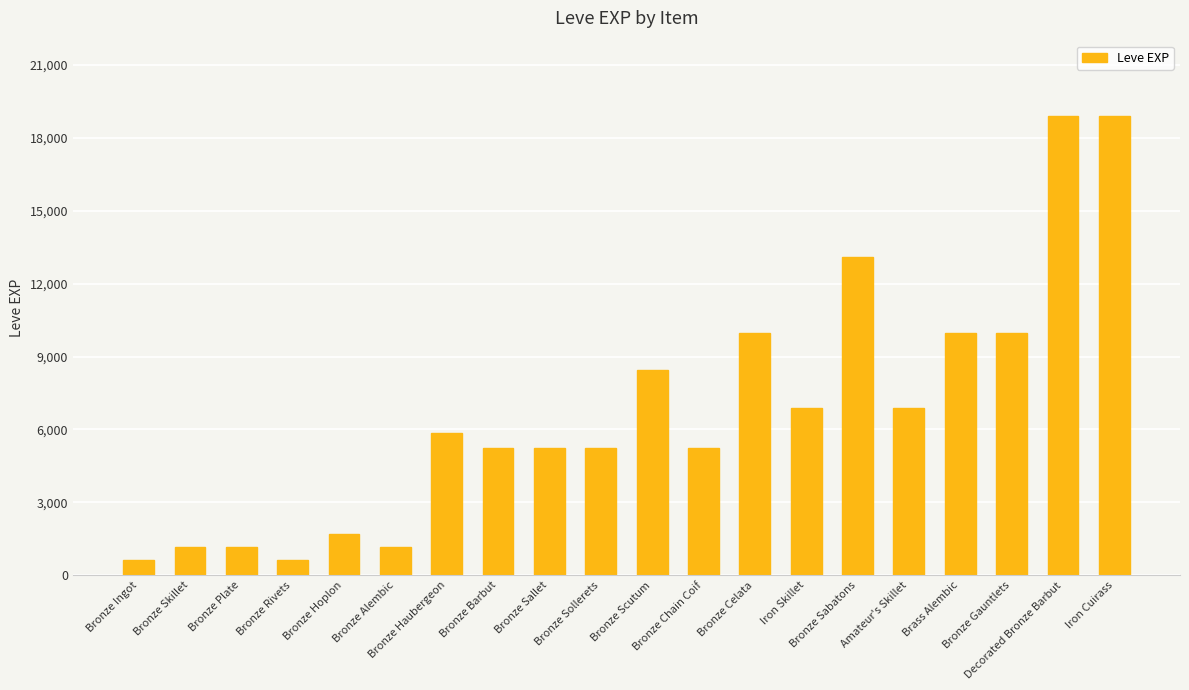

Reading left to right, list all the values displayed in this chart.

Bronze Ingot=630	Bronze Skillet=1160	Bronze Plate=1160	Bronze Rivets=630	Bronze Hoplon=1690	Bronze Alembic=1160	Bronze Haubergeon=5840	Bronze Barbut=5220	Bronze Sallet=5220	Bronze Sollerets=5220	Bronze Scutum=8460	Bronze Chain Coif=5220	Bronze Celata=9990	Iron Skillet=6880	Bronze Sabatons=13090	Amateur's Skillet=6880	Brass Alembic=9990	Bronze Gauntlets=9990	Decorated Bronze Barbut=18910	Iron Cuirass=18910